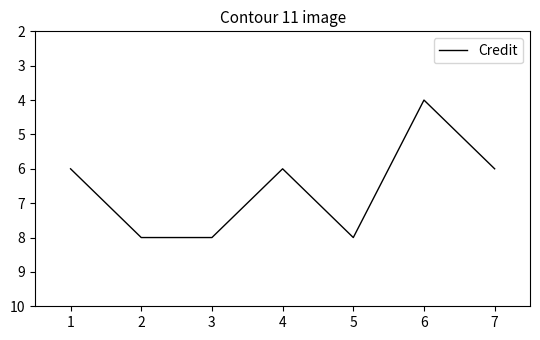

Approximately how many times larger is the value at 5 compared to 4?

1.3